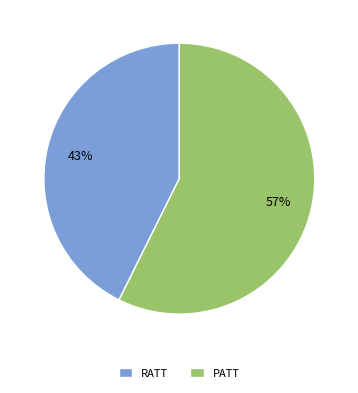

What is the majority slice?

PATT